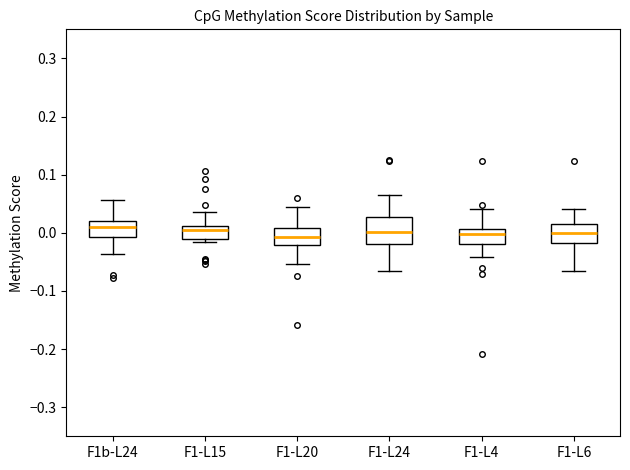

Reading left to right, transcribe this box plot: for each box, give where its median line is, the range the box spans, and where its two whiskers end, as read against the y-axis. The values are not printed on the chart, so give them approximately, as read against the axis.

F1b-L24: median 0.01, box -0.01 to 0.02, whiskers -0.04 to 0.06
F1-L15: median 0.00, box -0.01 to 0.01, whiskers -0.02 to 0.04
F1-L20: median -0.01, box -0.02 to 0.01, whiskers -0.05 to 0.04
F1-L24: median 0.00, box -0.02 to 0.03, whiskers -0.07 to 0.06
F1-L4: median 0.00, box -0.02 to 0.01, whiskers -0.04 to 0.04
F1-L6: median 0.00, box -0.02 to 0.01, whiskers -0.07 to 0.04